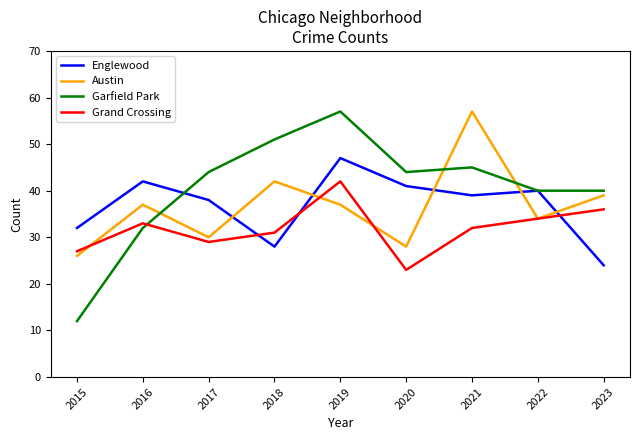

Reading left to right, list all the values displayed in this chart.

Englewood: 2015=32	2016=42	2017=38	2018=28	2019=47	2020=41	2021=39	2022=40	2023=24
Austin: 2015=26	2016=37	2017=30	2018=42	2019=37	2020=28	2021=57	2022=34	2023=39
Garfield Park: 2015=12	2016=32	2017=44	2018=51	2019=57	2020=44	2021=45	2022=40	2023=40
Grand Crossing: 2015=27	2016=33	2017=29	2018=31	2019=42	2020=23	2021=32	2022=34	2023=36